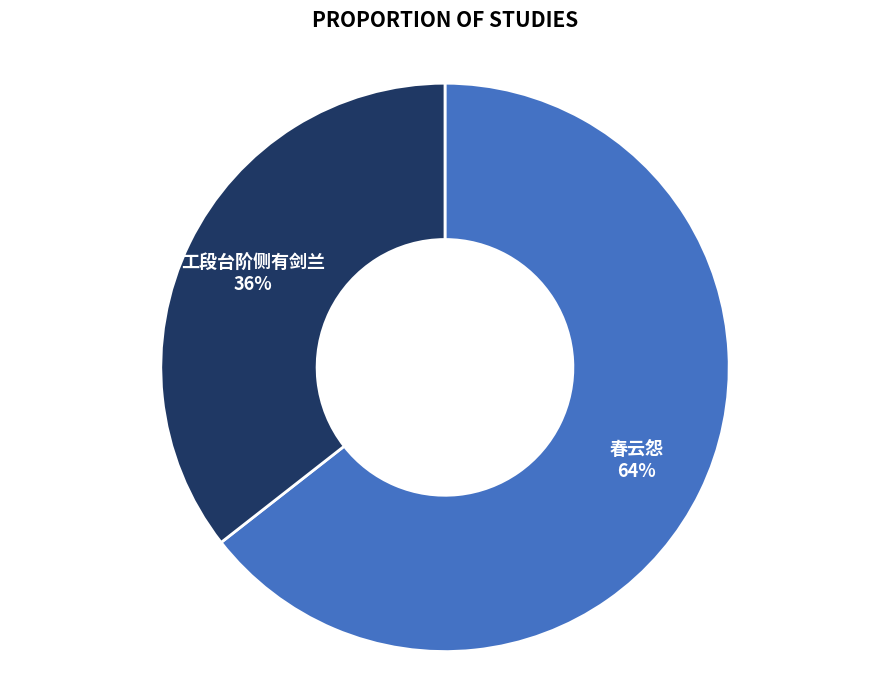

Which has a higher value, 工段台阶侧有剑兰 or 春云怨?

春云怨